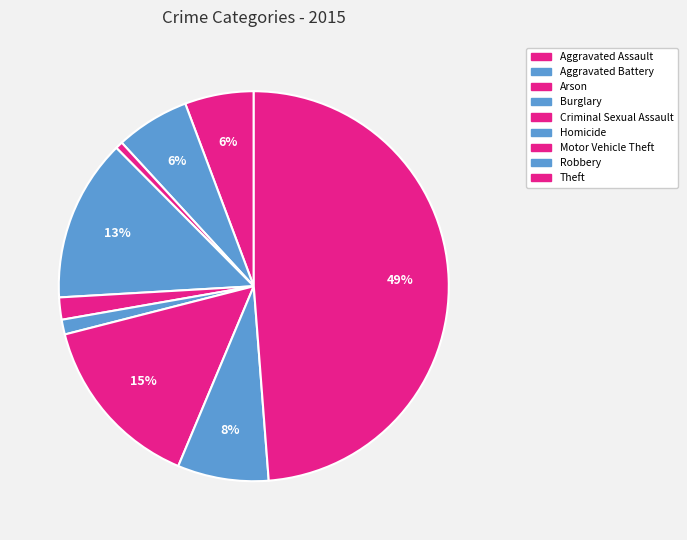

To the nearest percent, what is the difference between the largest and smallest slice percentages?

48%